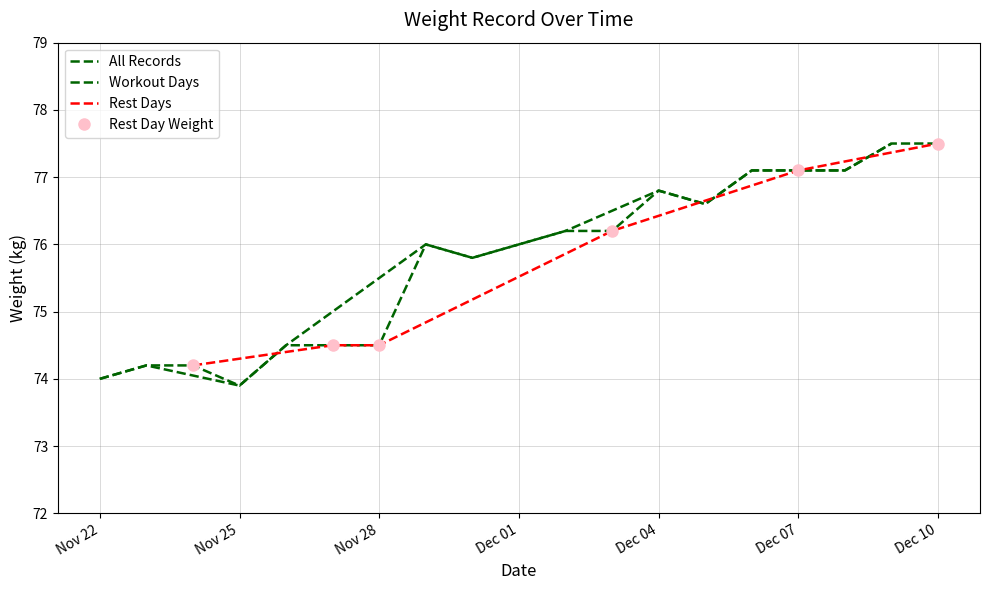

Is it true that the value at 2024-12-02 is 103.6?

False